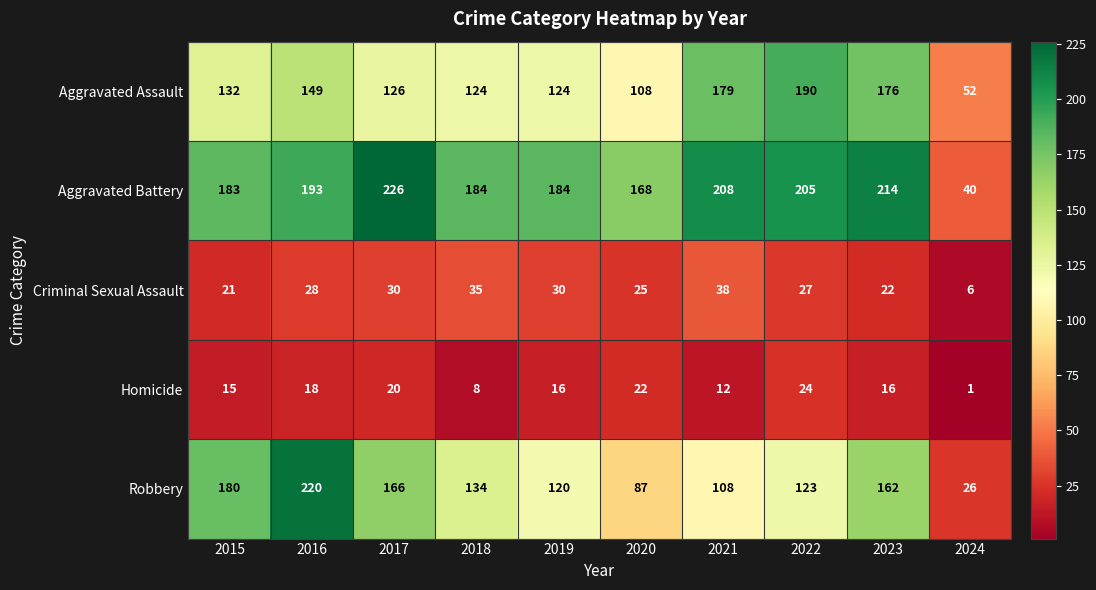

Count the number of categories in the chart.

10